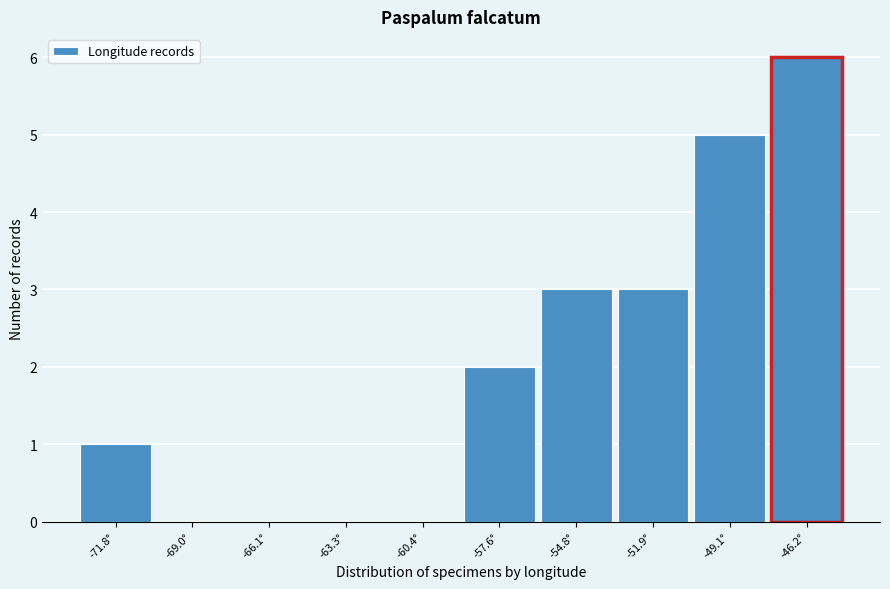

Reading right to left, extract all data points from this chart.

-46.2°=6	-49.1°=5	-51.9°=3	-54.8°=3	-57.6°=2	-60.4°=0	-63.3°=0	-66.1°=0	-69.0°=0	-71.8°=1